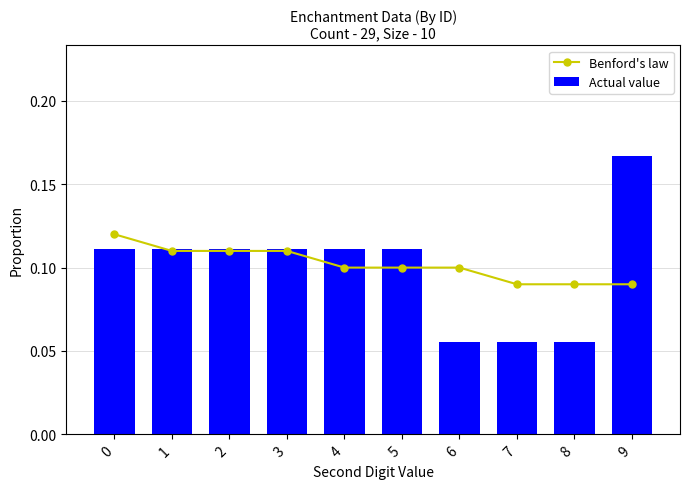

How many groups of bars are there?

10